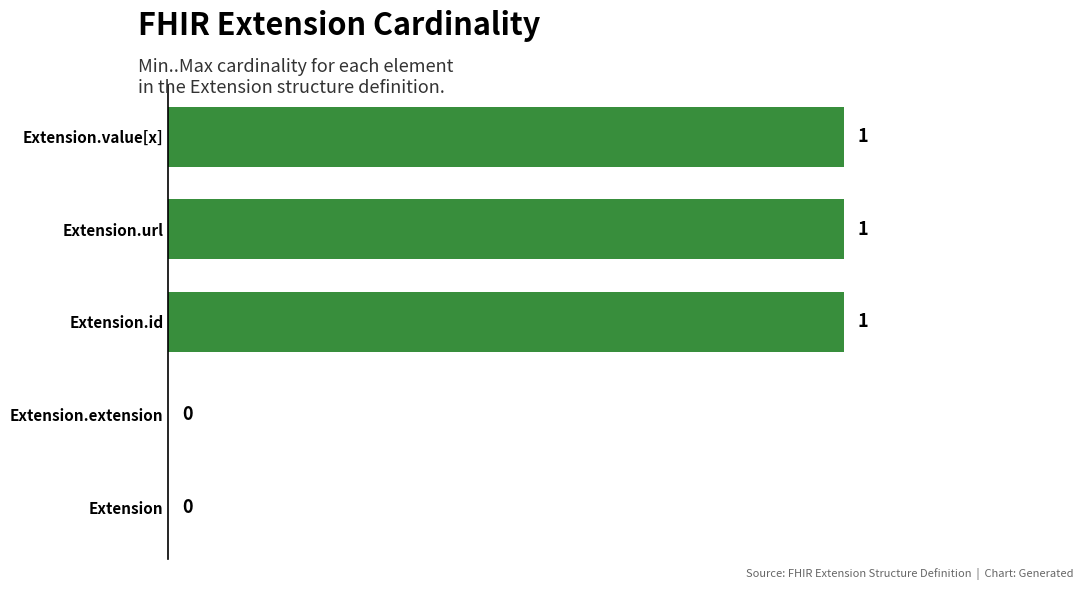

Approximately how many times larger is the value at Extension.id compared to Extension.value[x]?

1.0